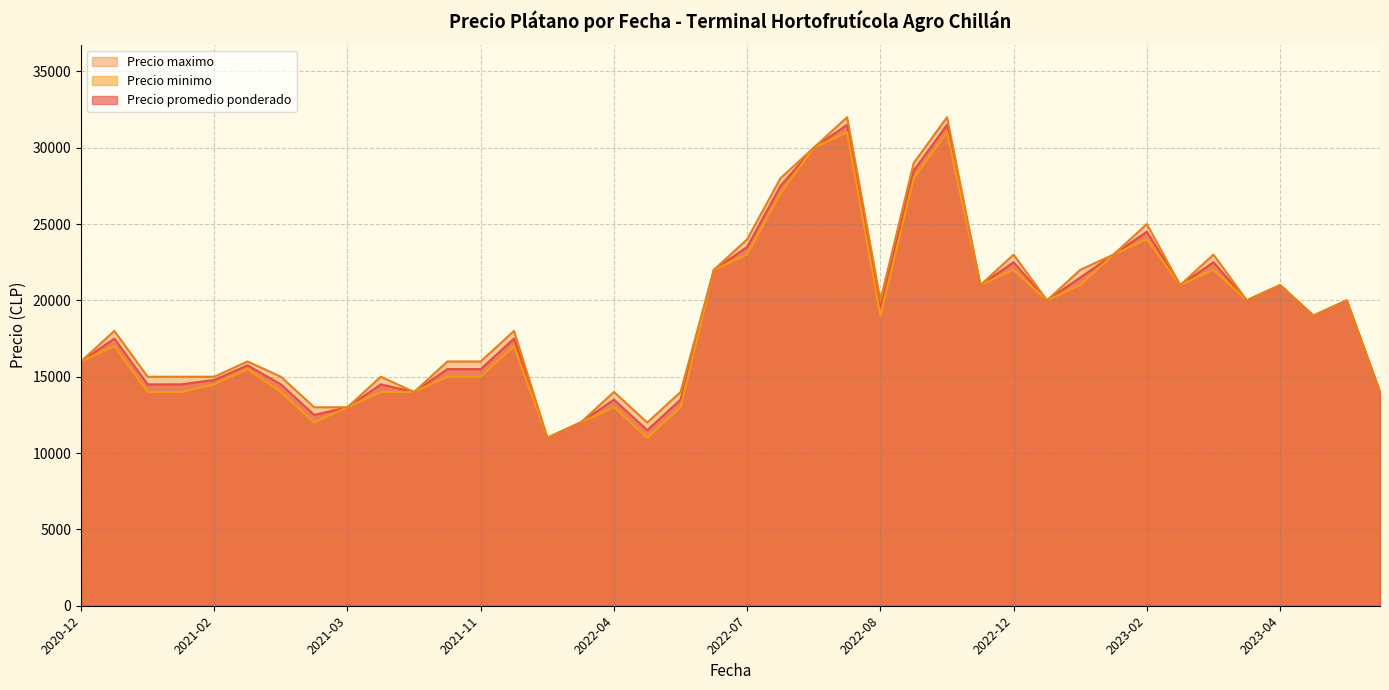

Which series changed the most between 2021-09-28 and 2021-11-05?

Precio promedio ponderado